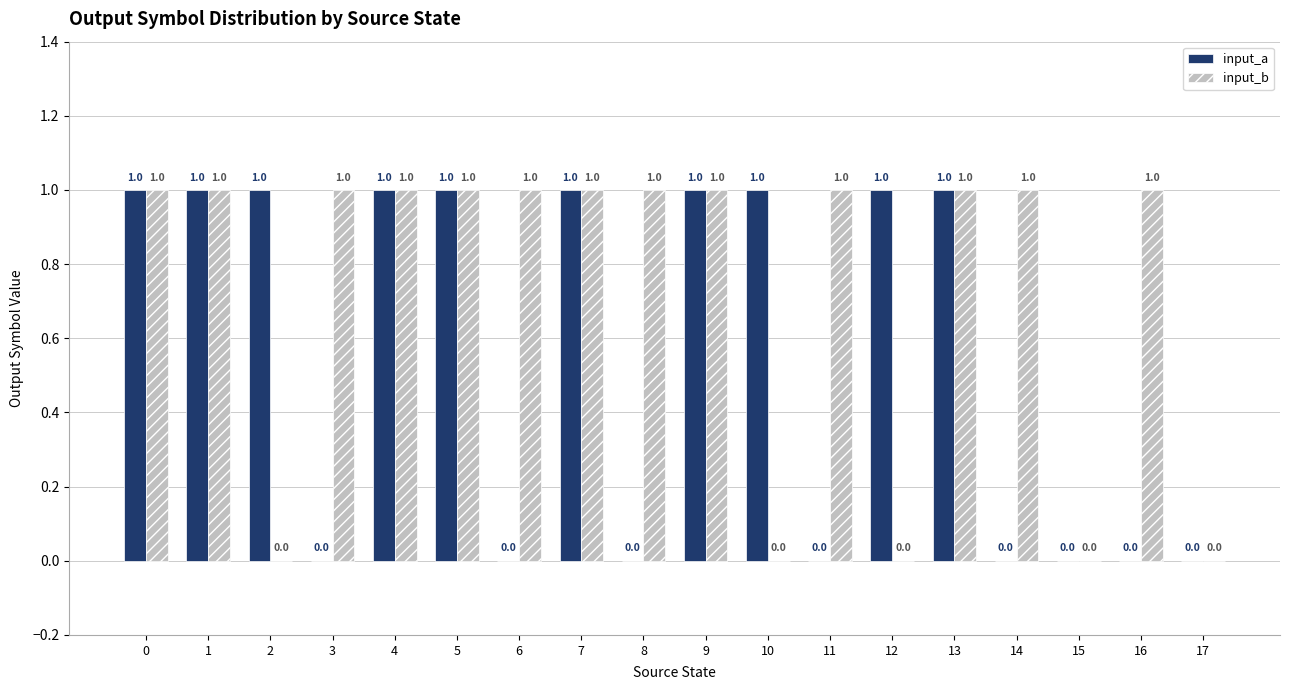

Between 5 and 10, which series saw the biggest shift?

input_b